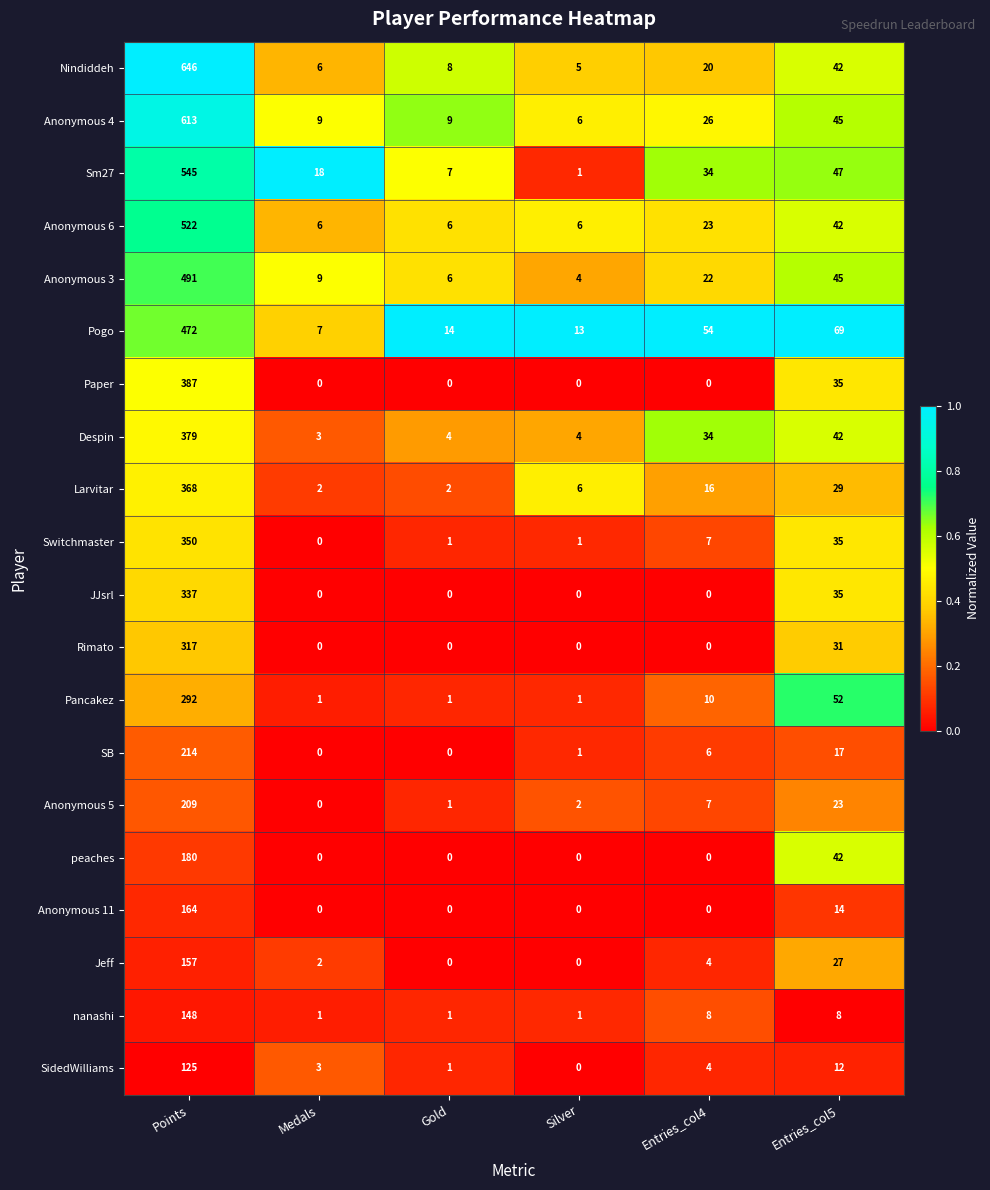

Is the value of Anonymous 4 at Entries_col5 greater than the value of Anonymous 5 at Gold?

Yes